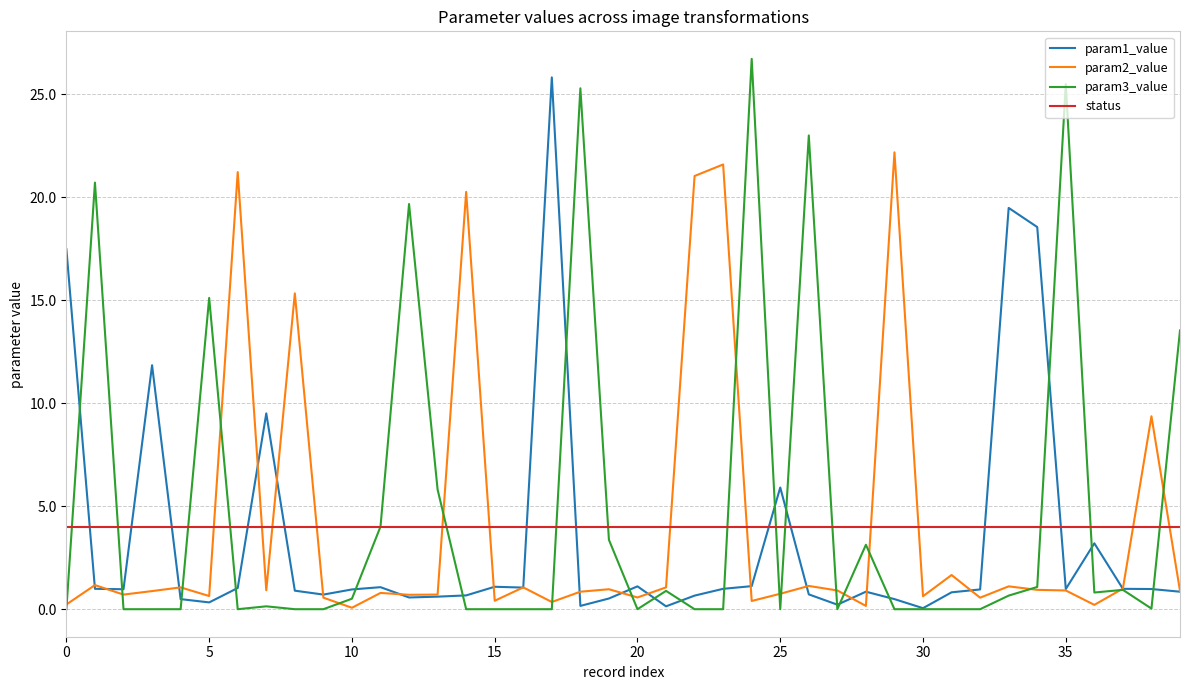

Which series has the largest range (max minus min)?

param3_value